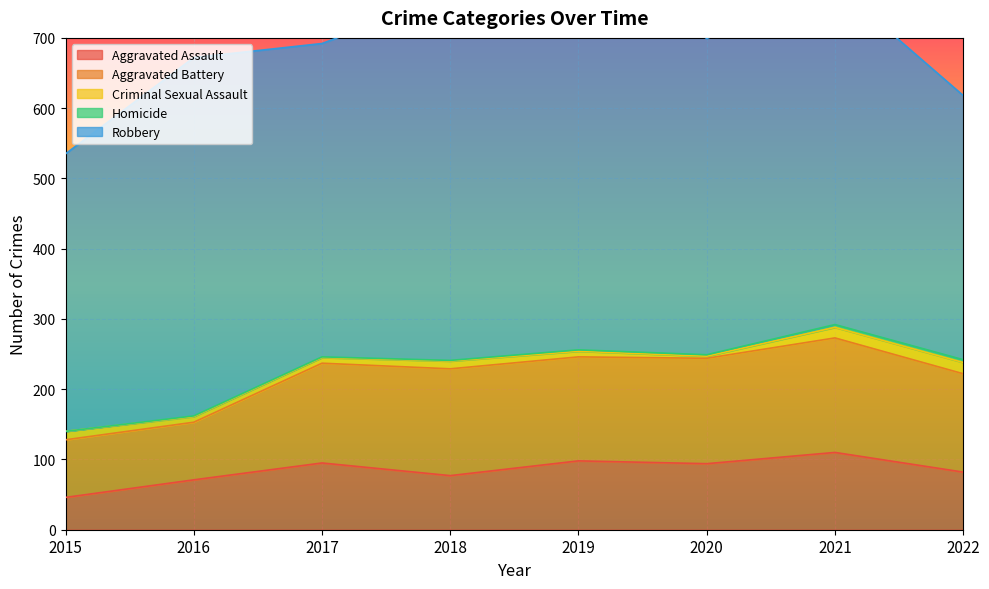

What is the total value across all series at 2016?

672